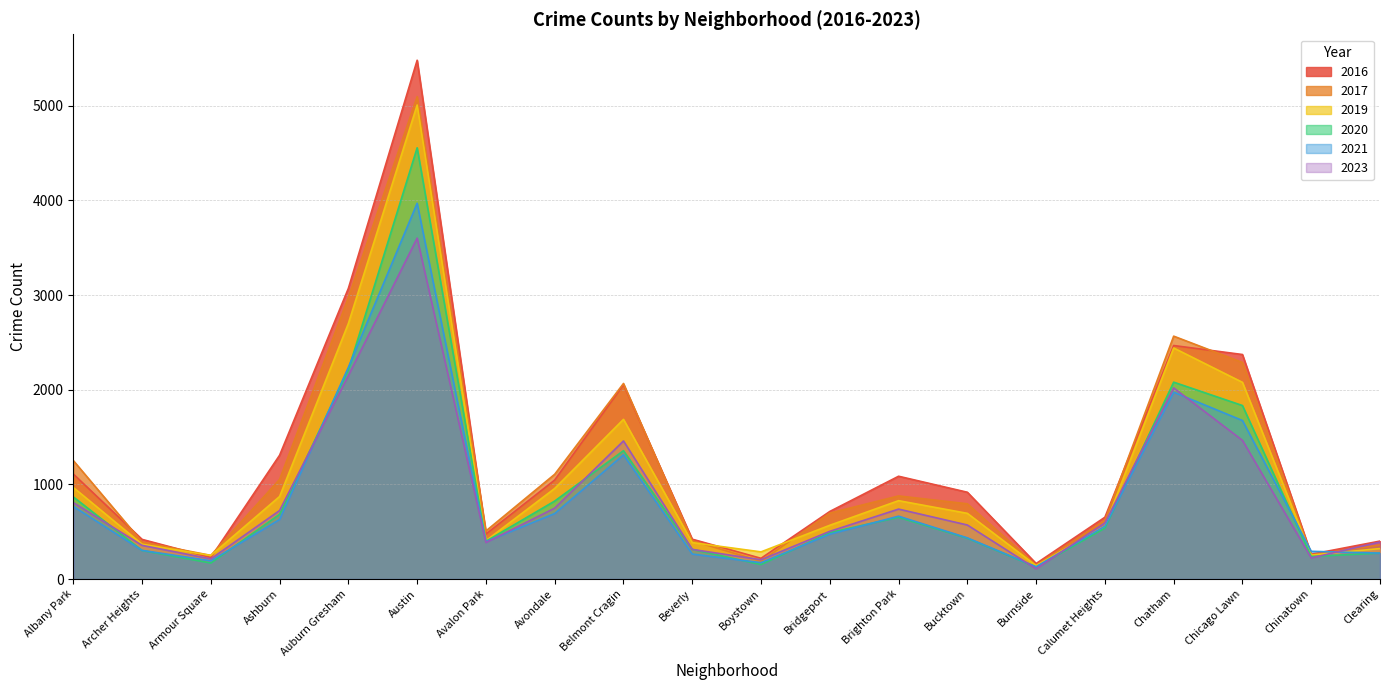

What is the difference between the 2016 values at Chatham and Austin?

3014